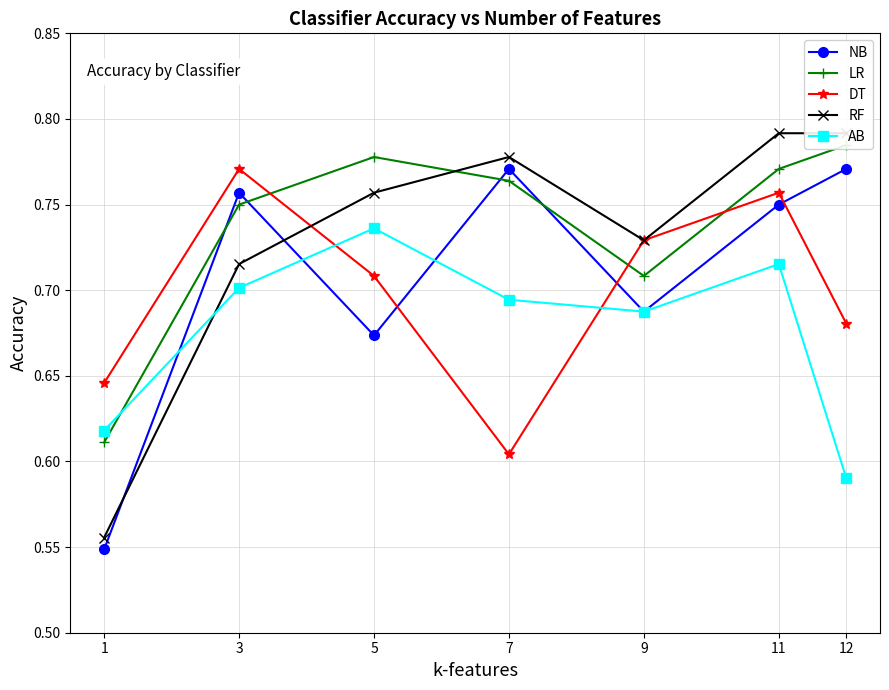

Between 3 and 5, which series saw the biggest shift?

NB